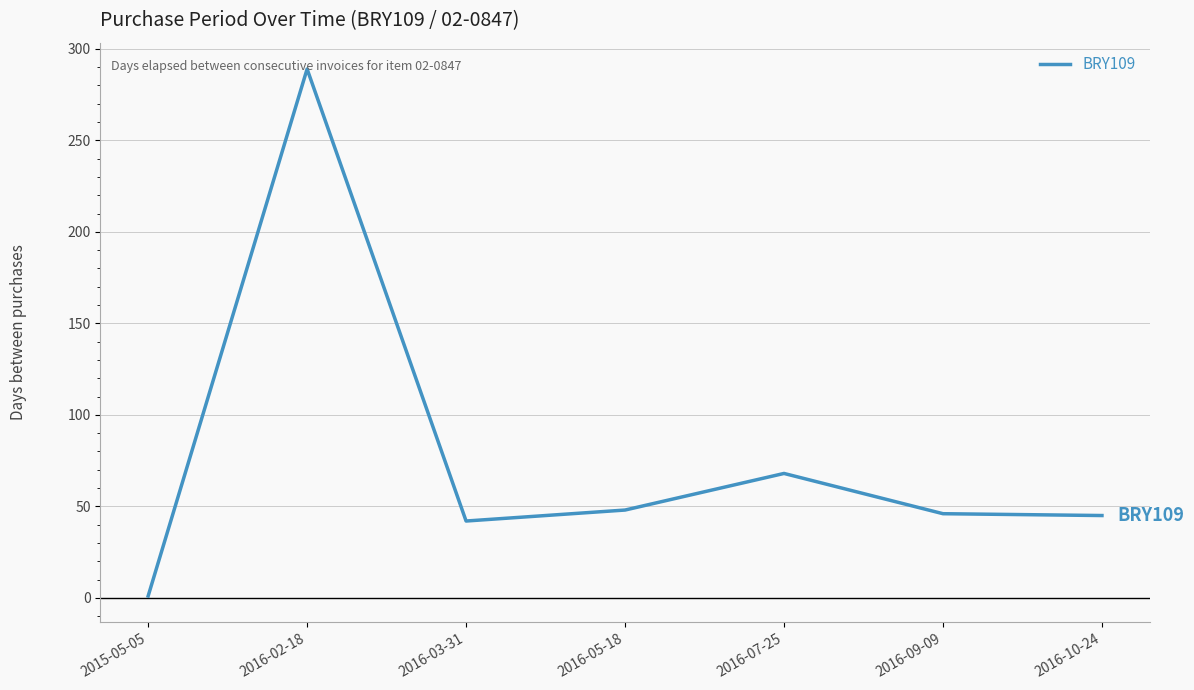

How many distinct data groups are displayed?

1